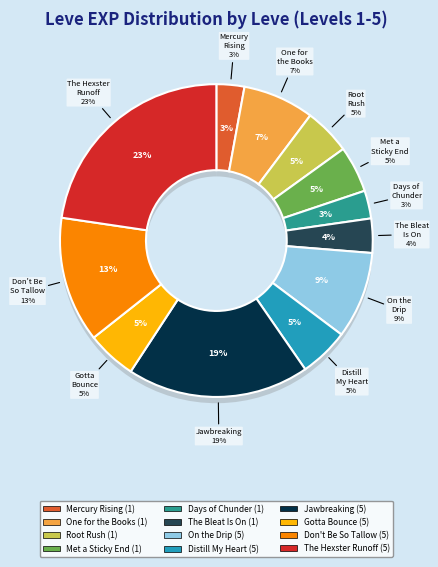

To the nearest percent, what is the difference between the On the Drip (5) and Met a Sticky End (1) slice percentages?

4%